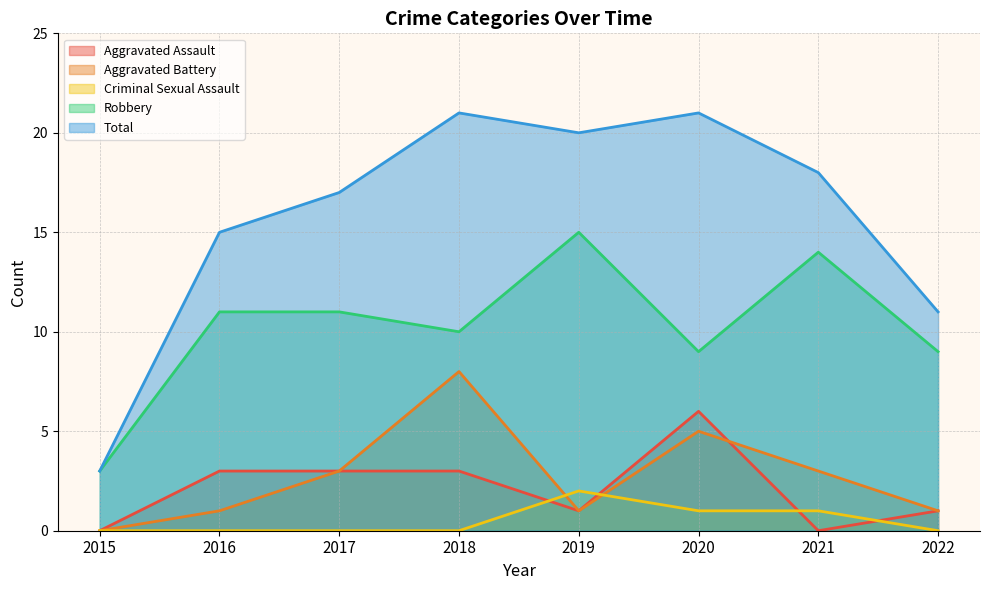

How many lines are shown in the chart?

5